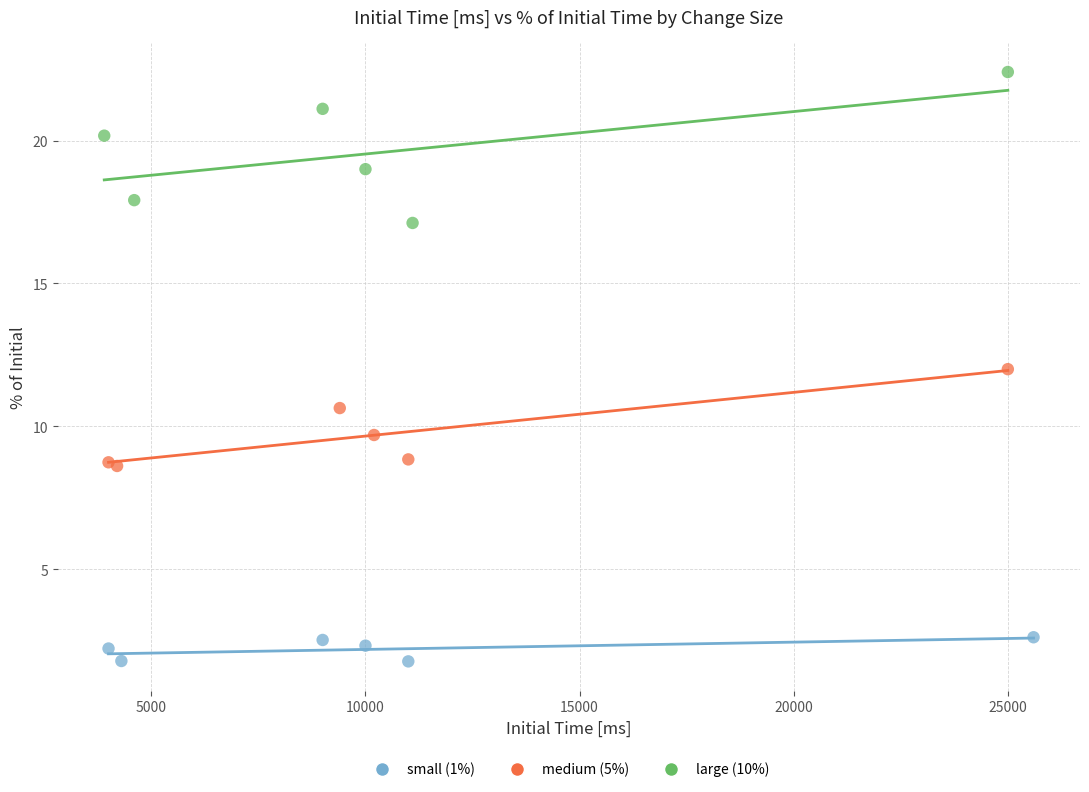

Which series contains the lowest Y value?

small (1%)